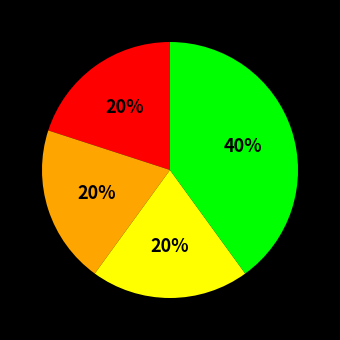

Does any single category account for the majority?

No